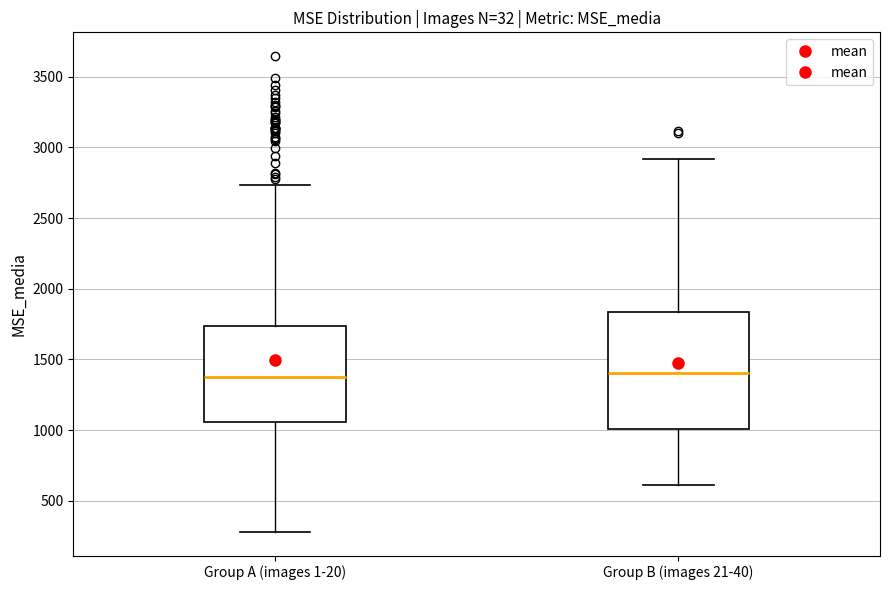

Where does the lower whisker of the box for Group B (images 21-40) end on the y-axis? The values are not printed on the chart, so give them approximately, as read against the axis.

600